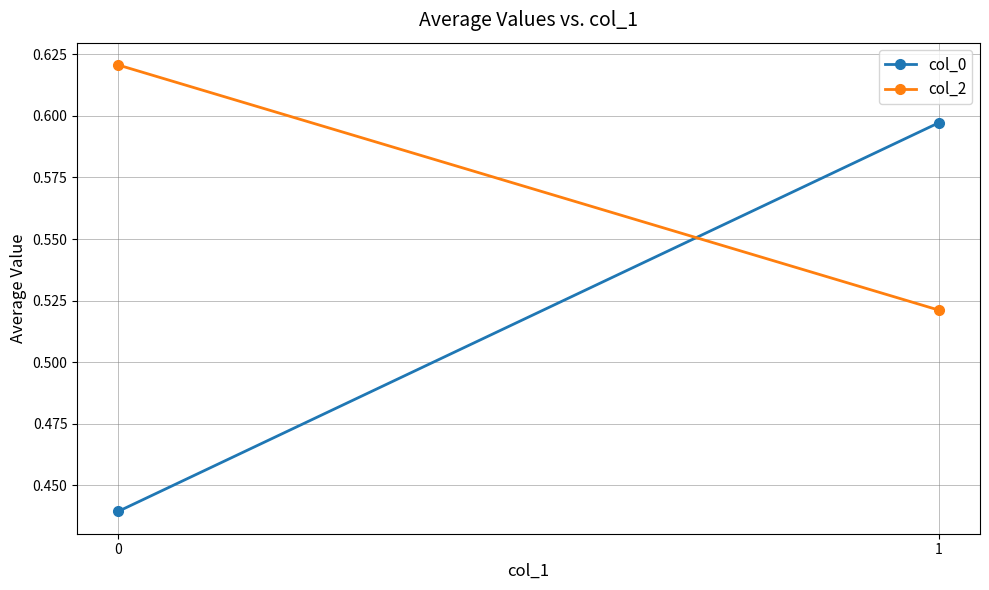

How many lines are shown in the chart?

2